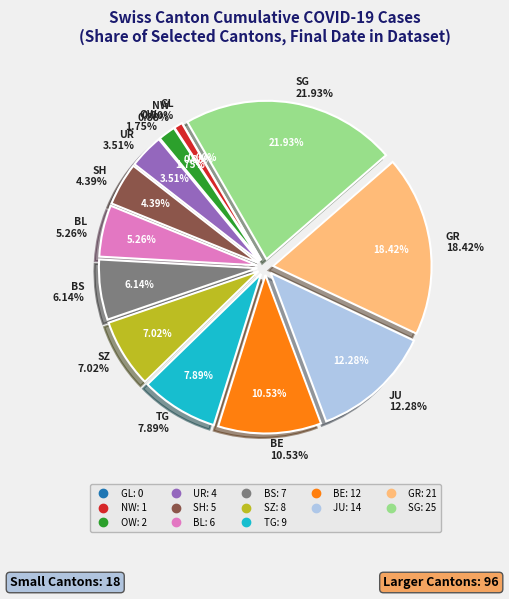

What is the change in value from SH to BE?

+7